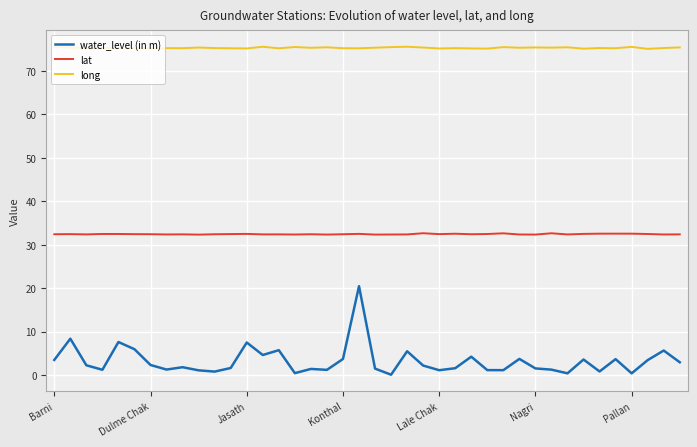

Rank the series by their maximum value, from highest to lowest.

long, lat, water_level (in m)